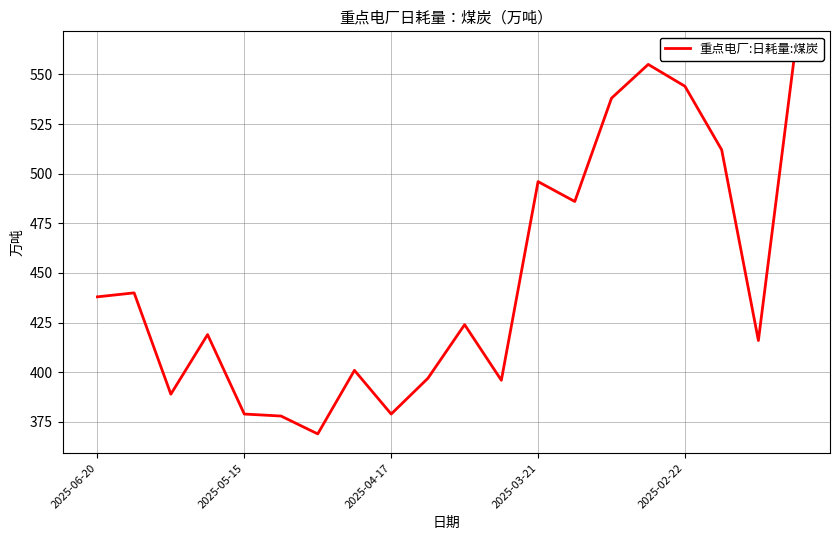

What is the sum of all values?

8918